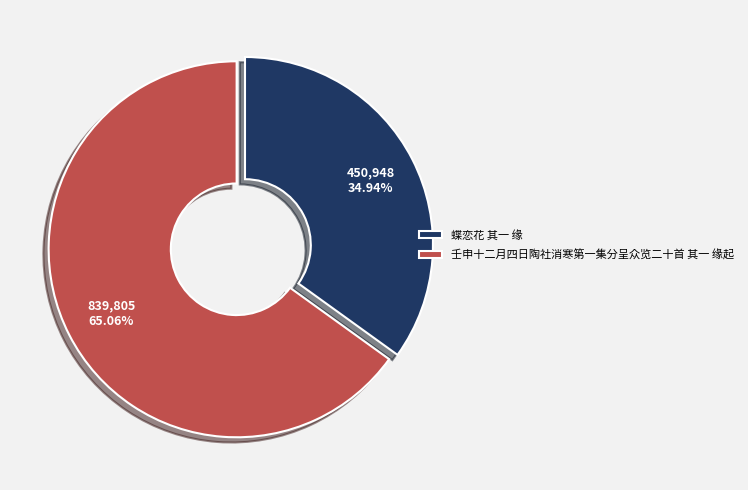

The 蝶恋花 其一 缘 slice represents 44% of the pie. True or false?

False